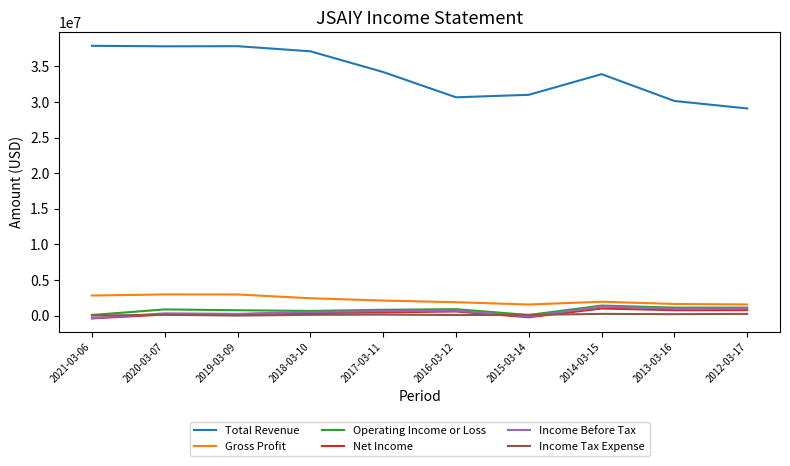

True or false: Total Revenue has a value of 11985101 at 2017-03-11.

False